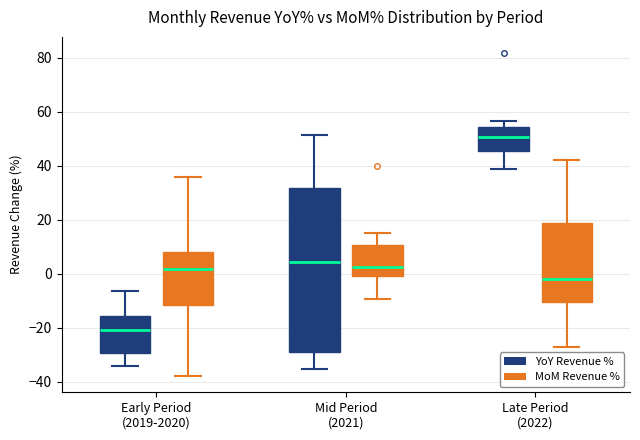

Comparing the boxes themselves (not the whiskers), which one is the tallest?

Mid Period (2021) (YoY Revenue %)